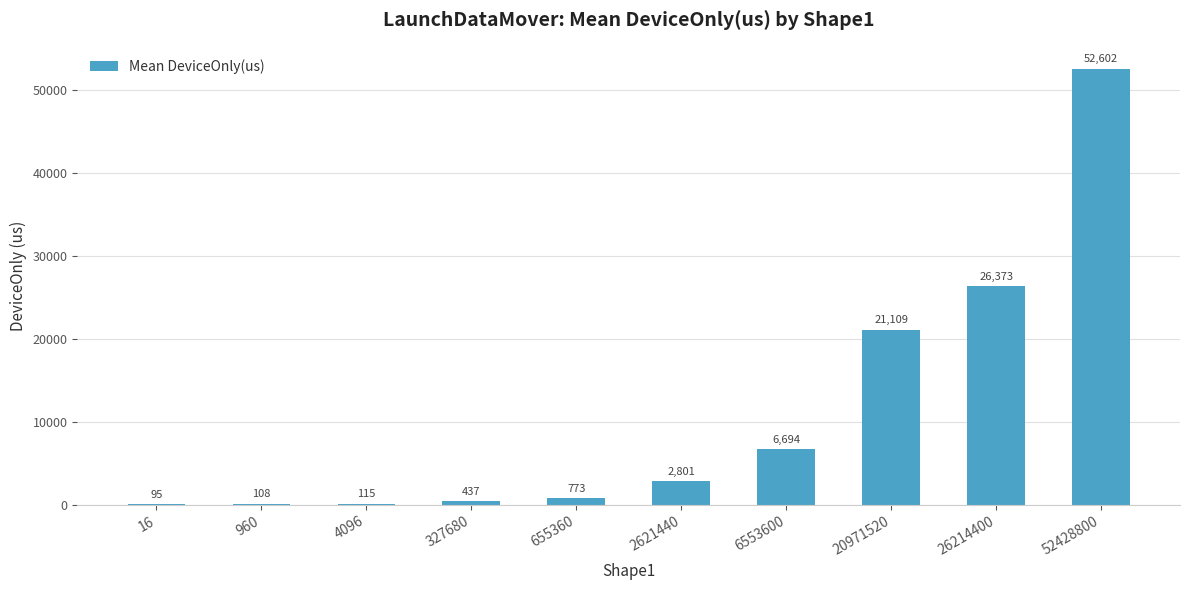

True or false: the data shows 94.8 at 16.

True